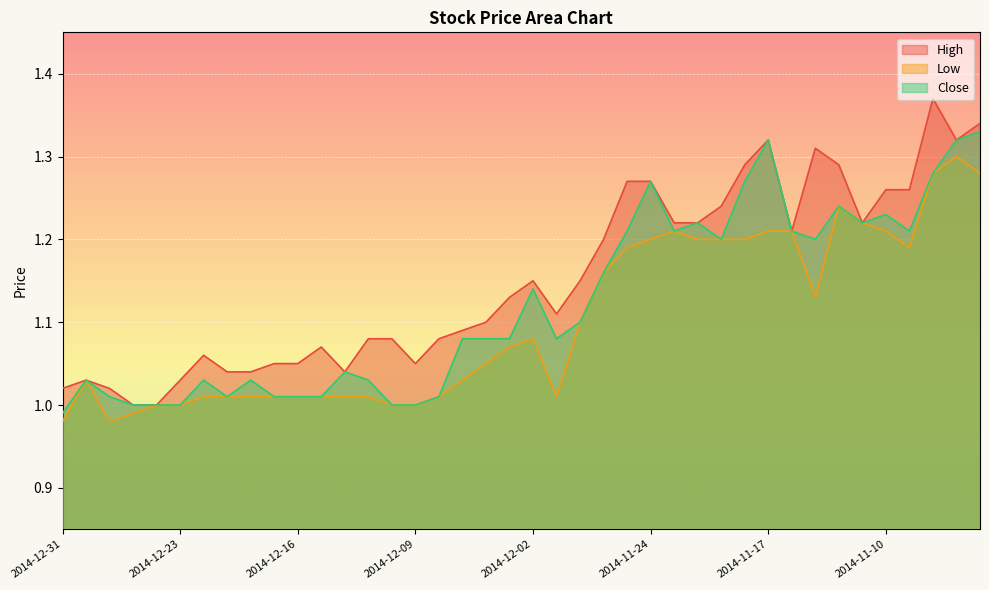

How many values in the Close series exceed 1?

34